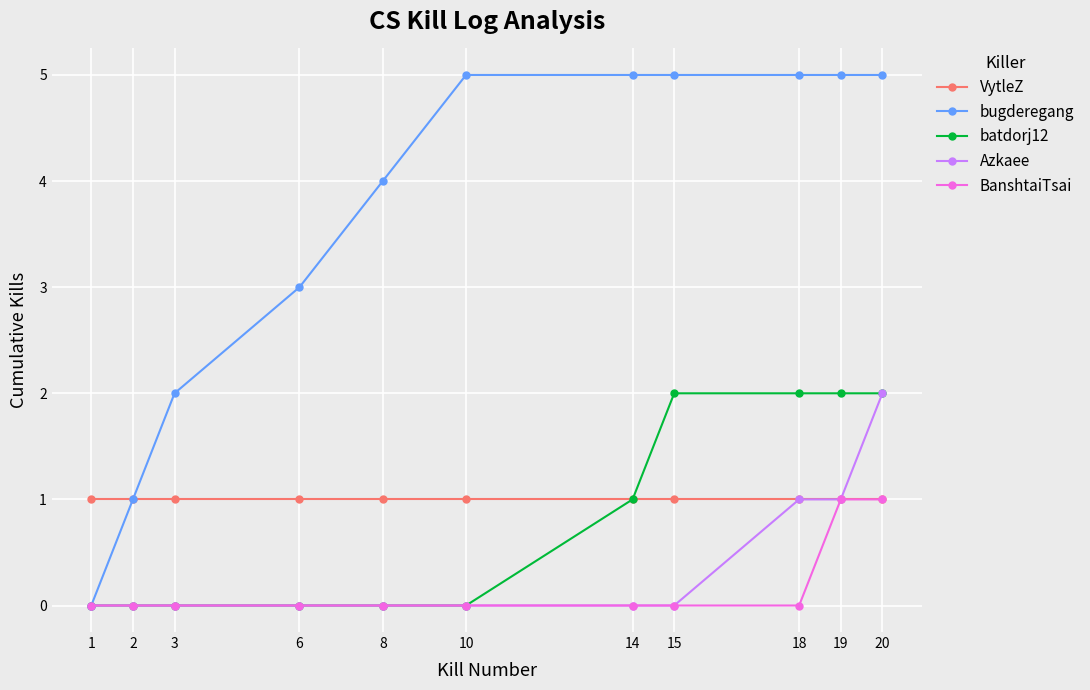

Count the Azkaee values in the range 0 to 1.

10